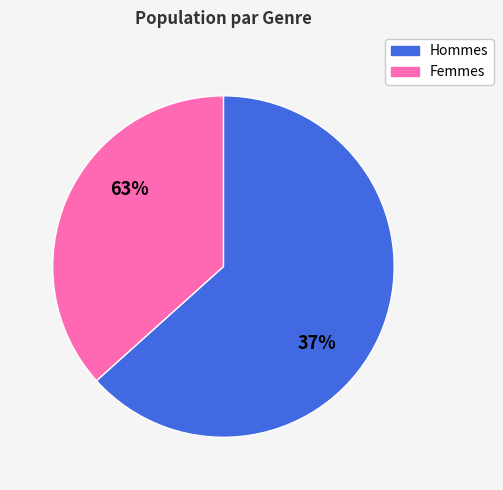

How many slices are in this pie chart?

2